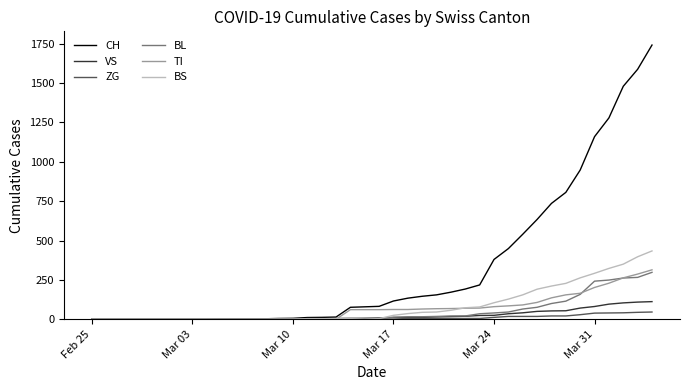

What is the sum of all VS values?

983